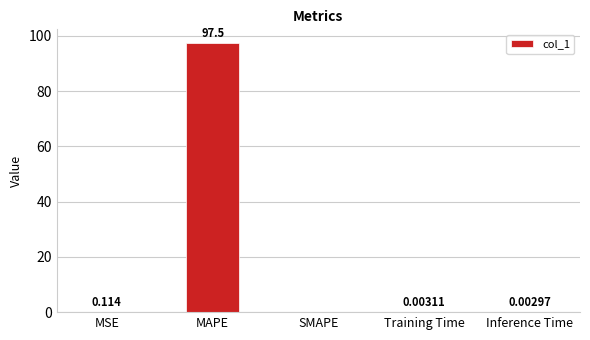

Is it true that the value at Training Time is 0.0?

True